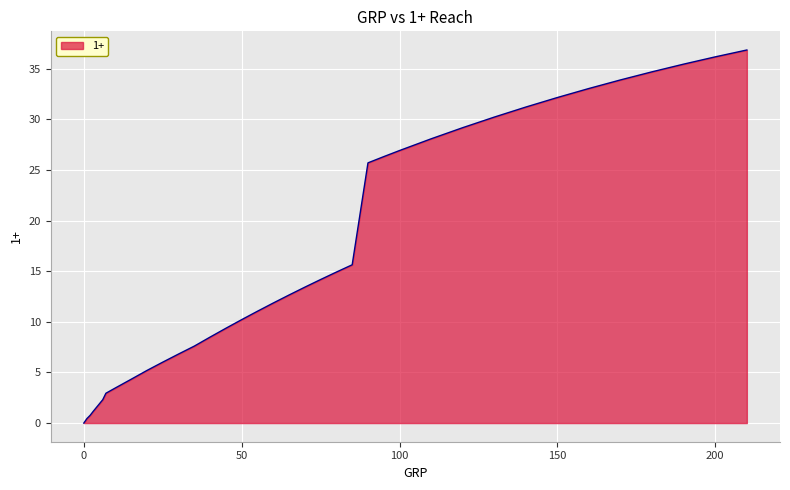

What is the greatest value displayed?

36.8